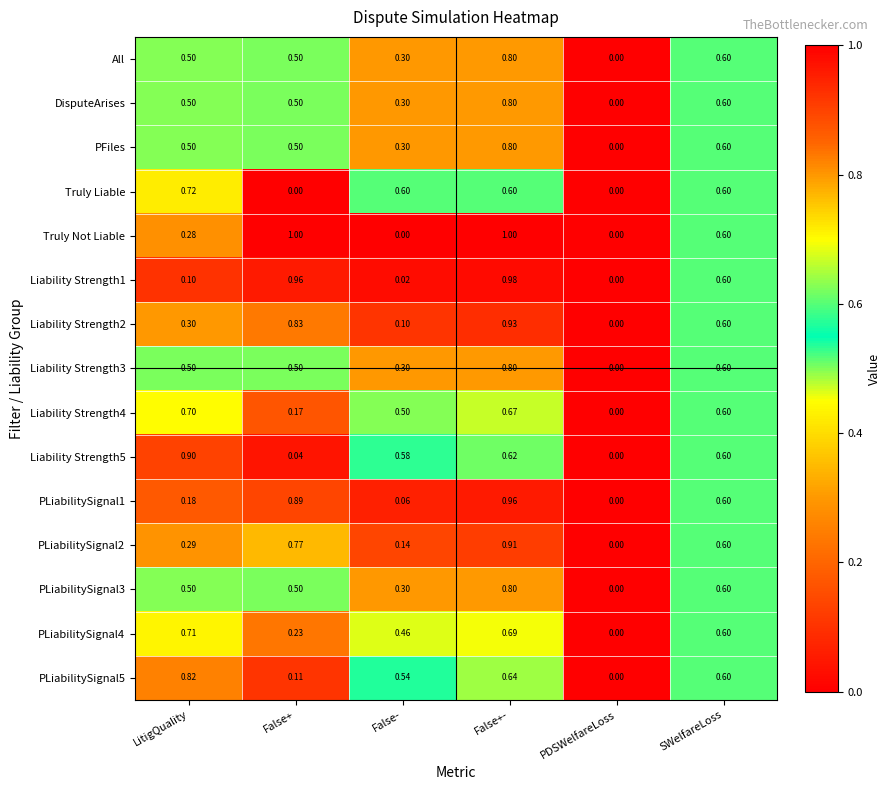

How many series are shown in this chart?

15